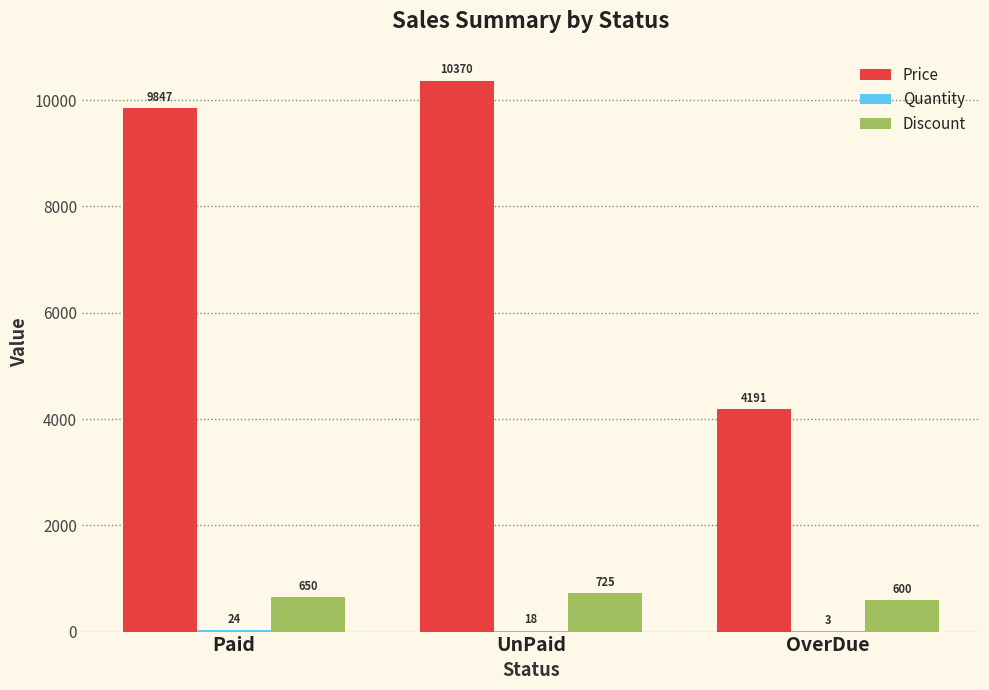

What is the total value across all series at UnPaid?

11113